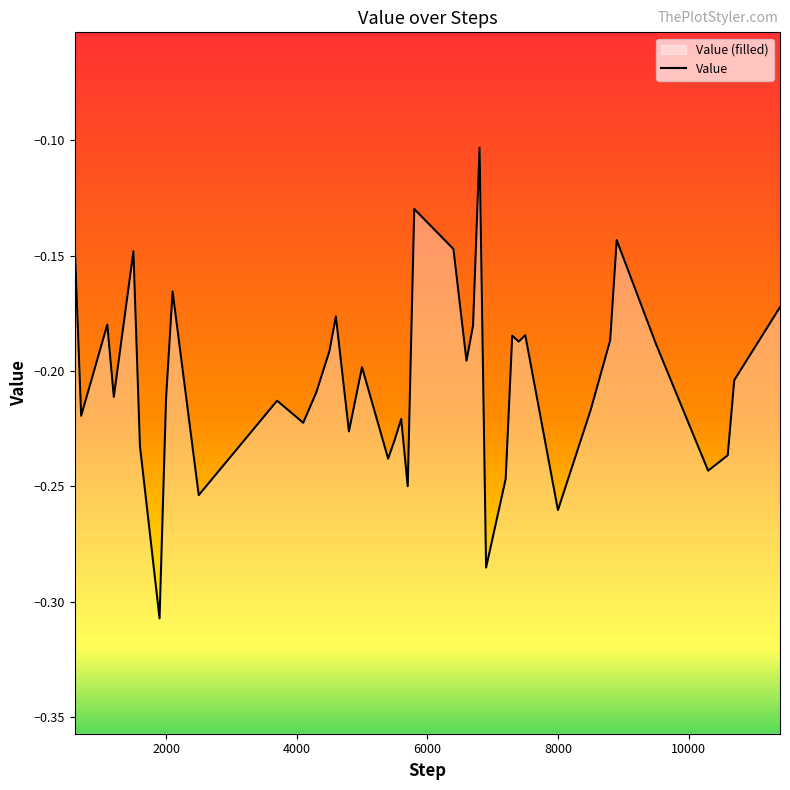

At which label is the value closest to 0?

6800